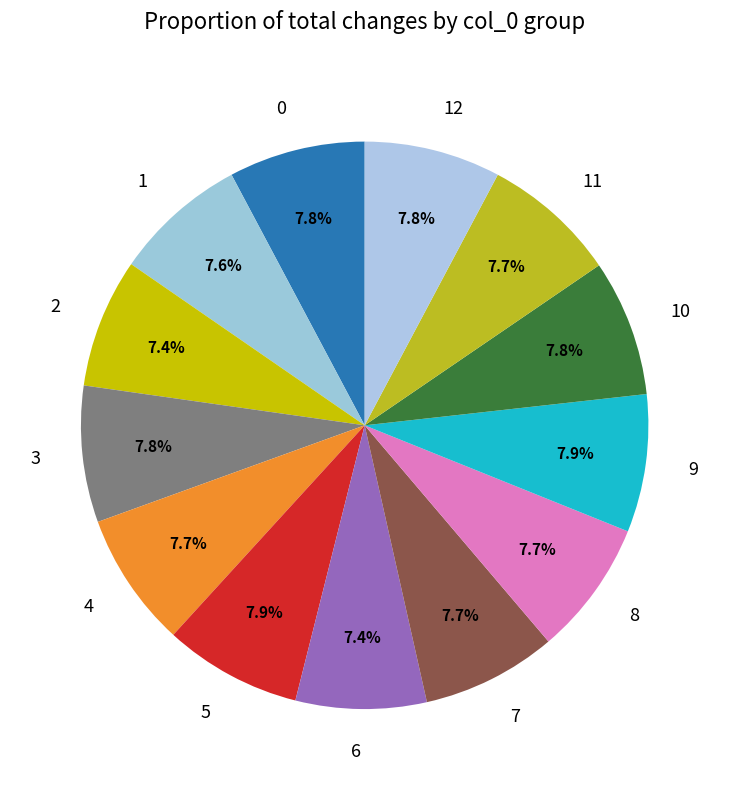

Is there a majority slice in this chart?

No